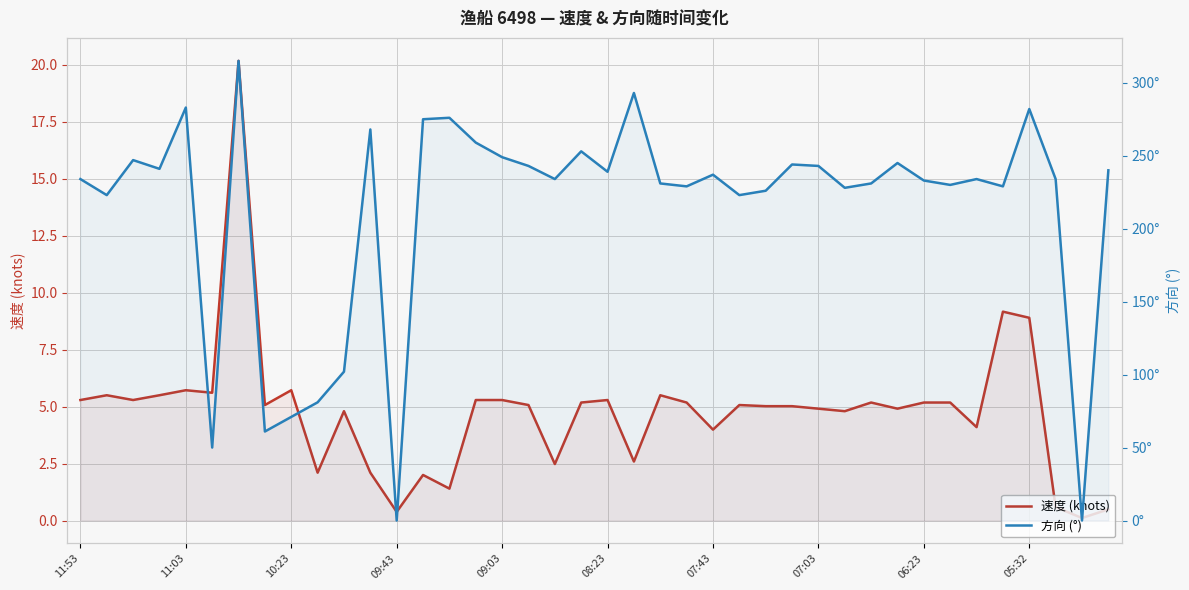

Rank the series by their average value, from lowest to highest.

速度 (knots), 方向 (°)